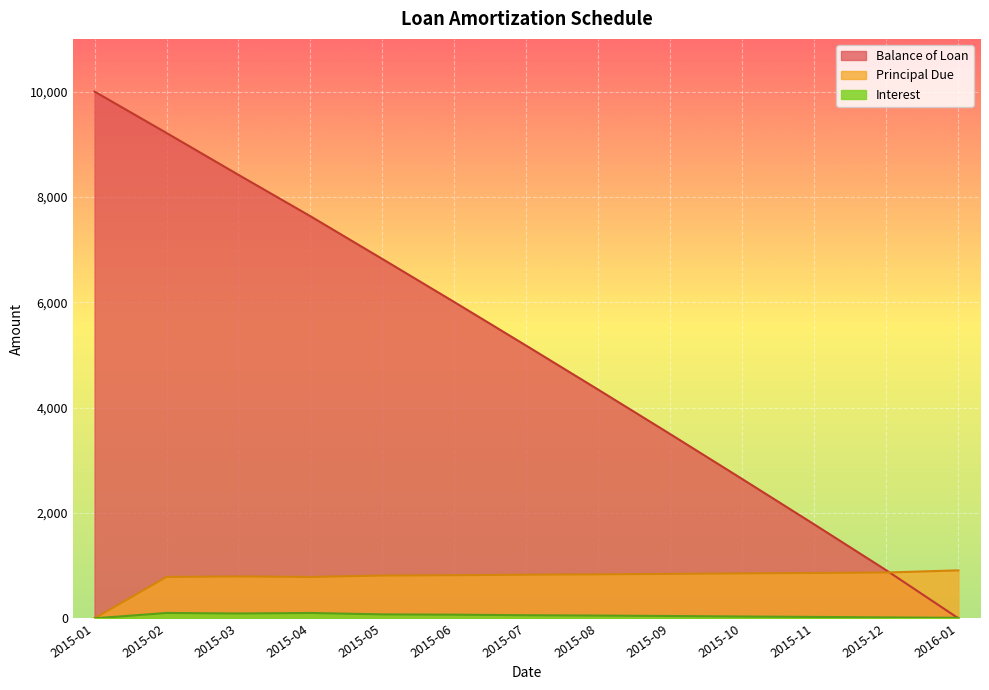

How many lines are shown in the chart?

3